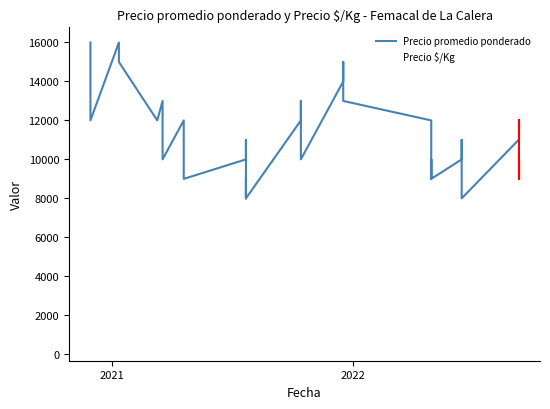

The value of Precio $/Kg at 2022 is 1030. True or false?

False